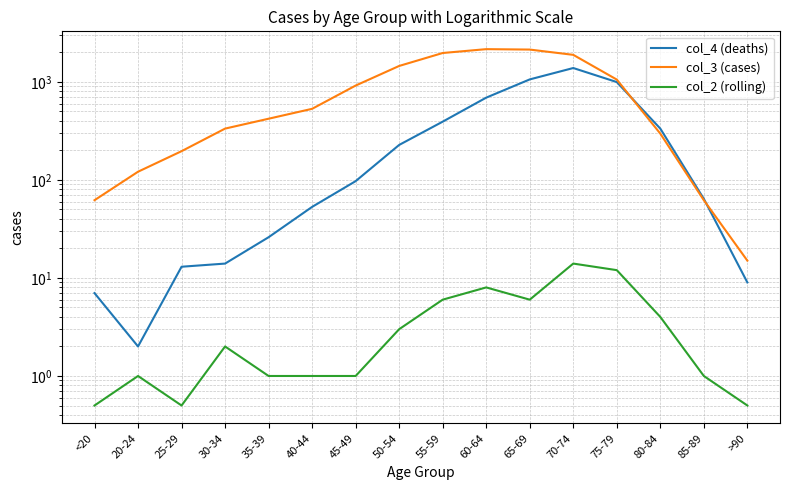

What is the value of the col_4 (deaths) point at the 15th from the left?

64.0